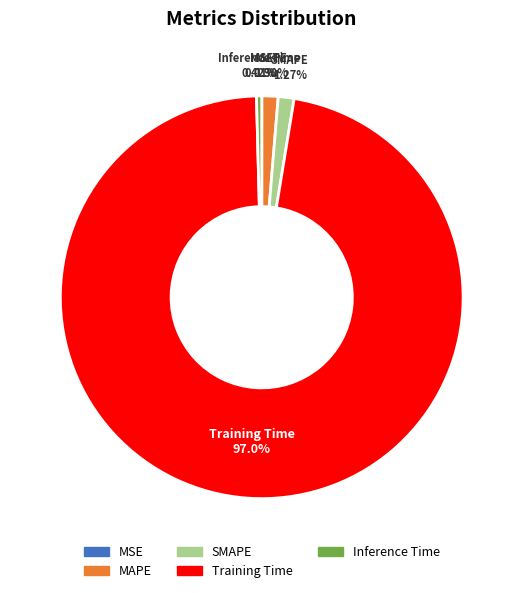

To the nearest percent, what is the combined percentage of MAPE and Inference Time?

2%